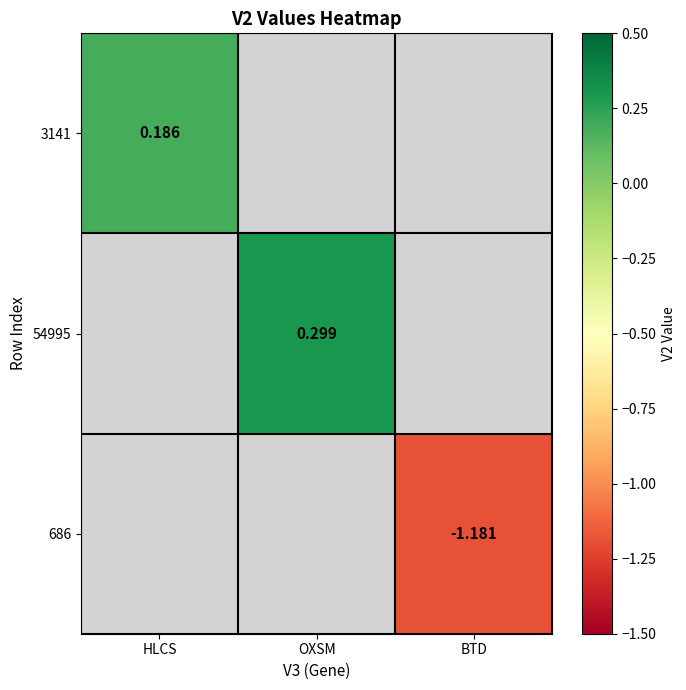

Between HLCS and OXSM, which is larger?

OXSM